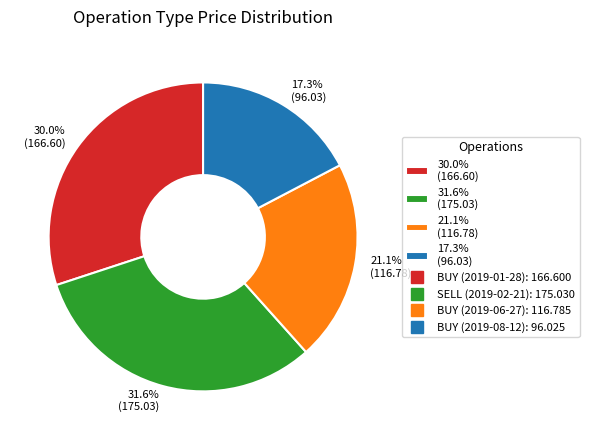

Approximately how many times larger is the value at 17.3% (96.03) compared to 21.1% (116.78)?

0.8